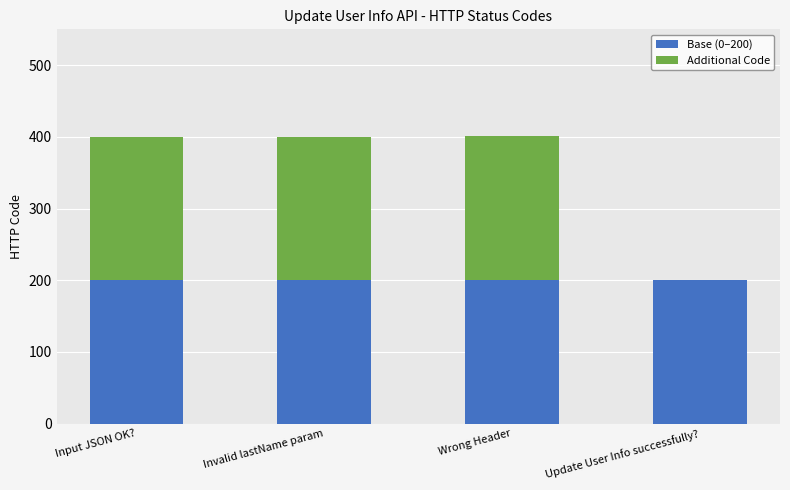

Is it true that Base (0–200) equals 90 at Wrong Header?

False